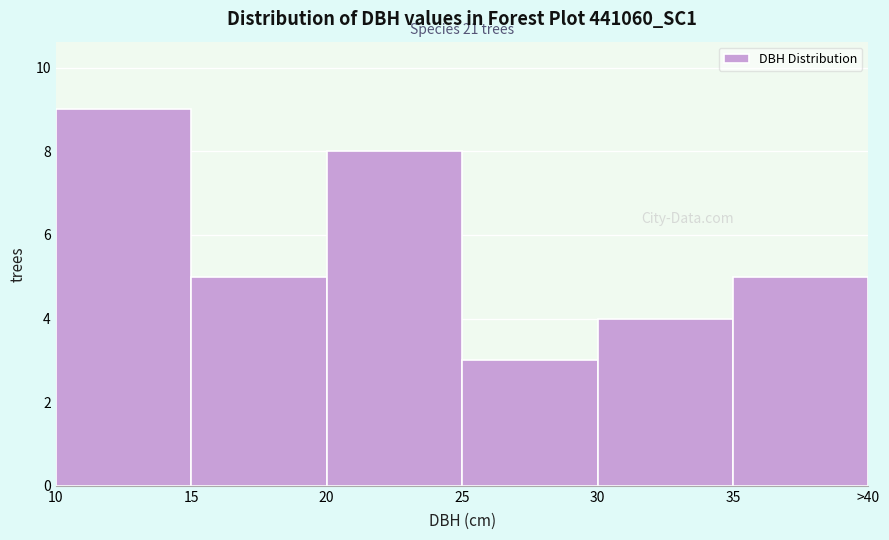

Reading right to left, what are all the values shown in this chart?

5	4	3	8	5	9